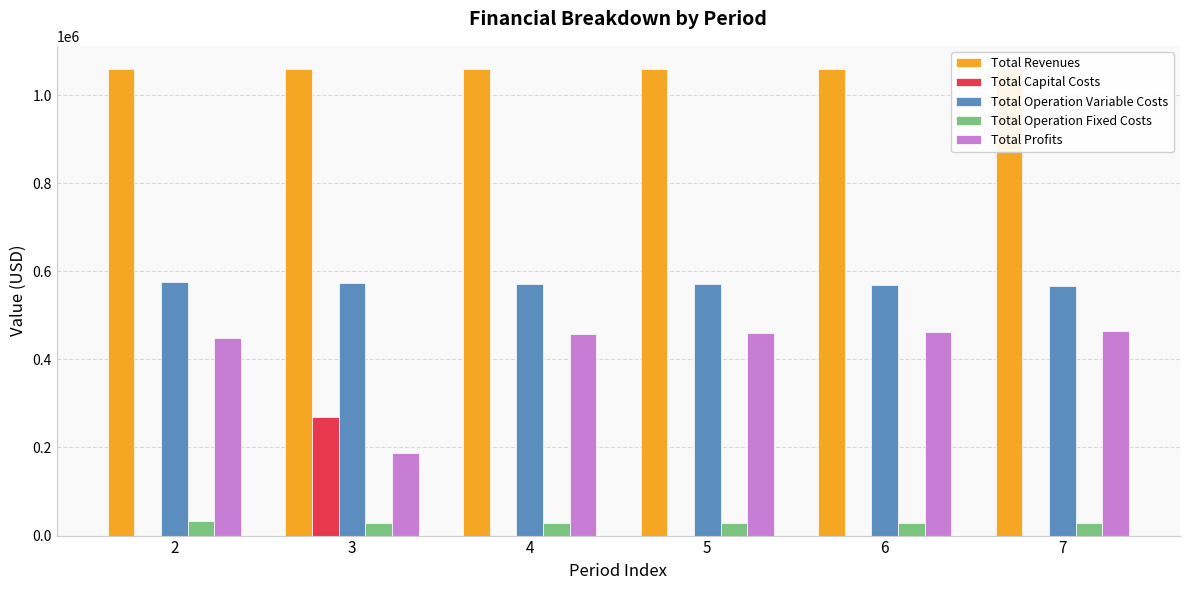

What is the value of the Total Revenues bar at the 4th from the left?

1058991.6